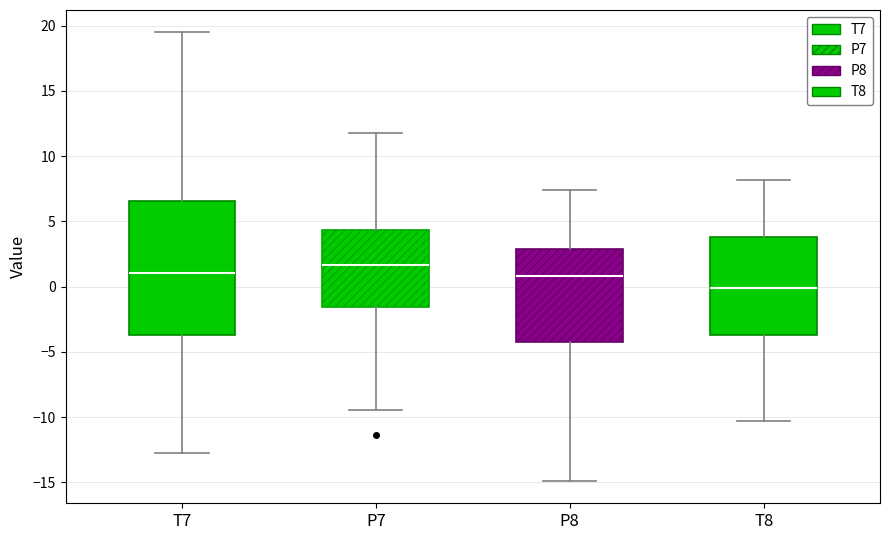

Which box has the lowest median line?

T8